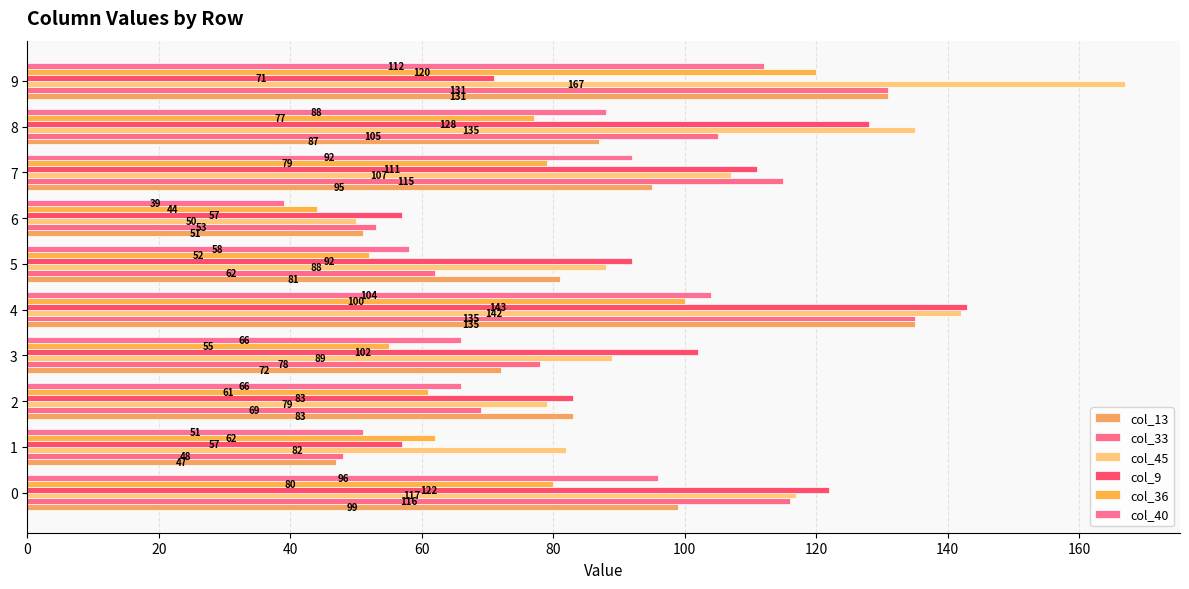

How many distinct data groups are displayed?

6